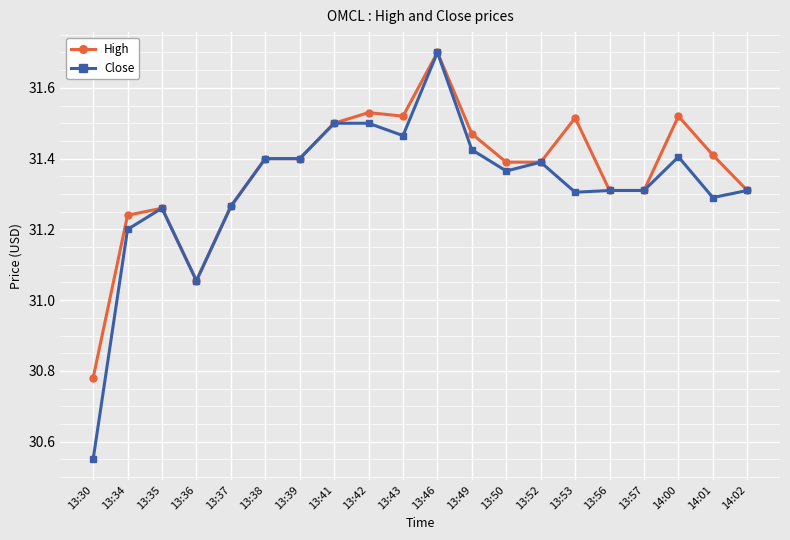

How many lines are shown in the chart?

2